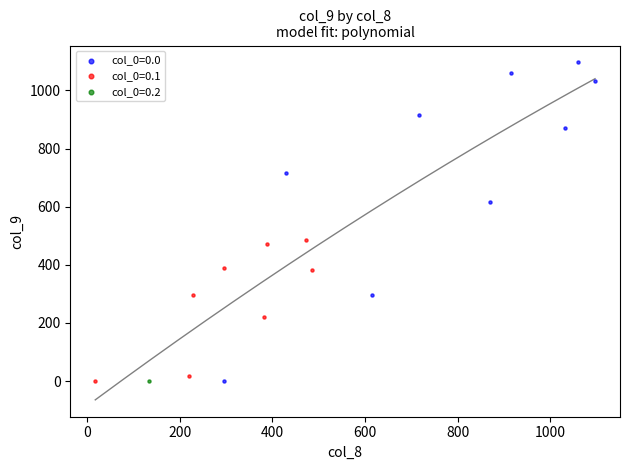

What are all the series names shown in the legend?

col_0=0.0, col_0=0.1, col_0=0.2